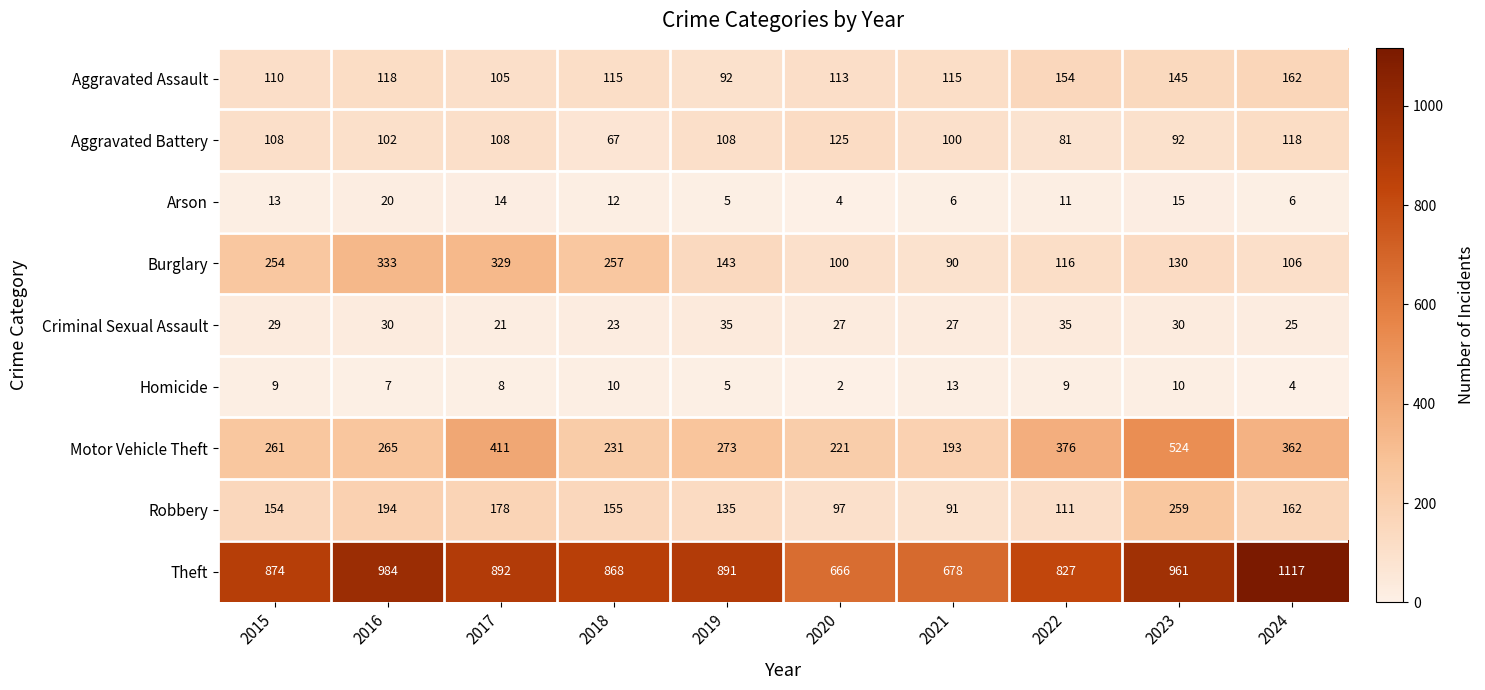

Count the number of data series in this chart.

9